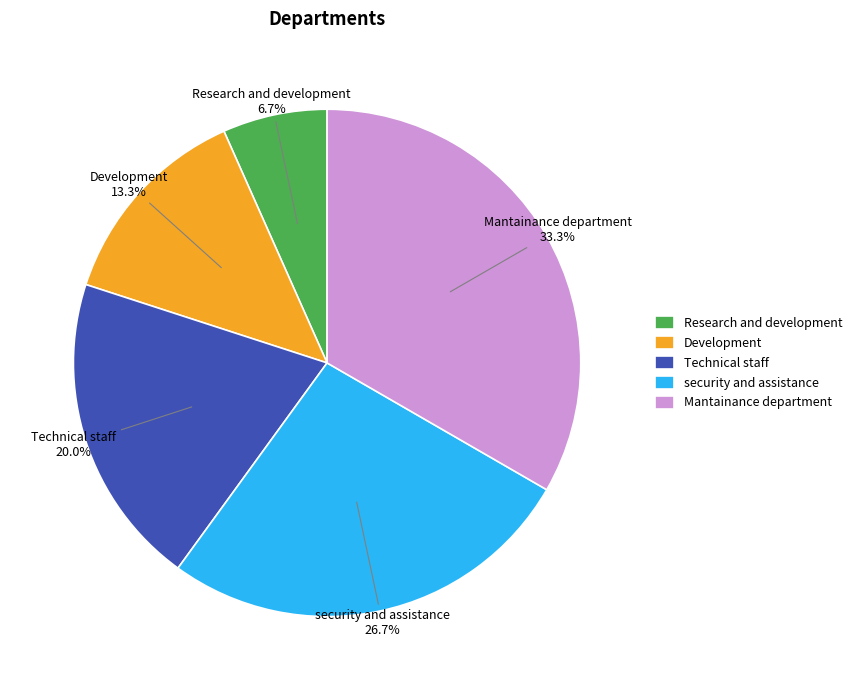

What is the largest slice in the pie chart?

Mantainance department